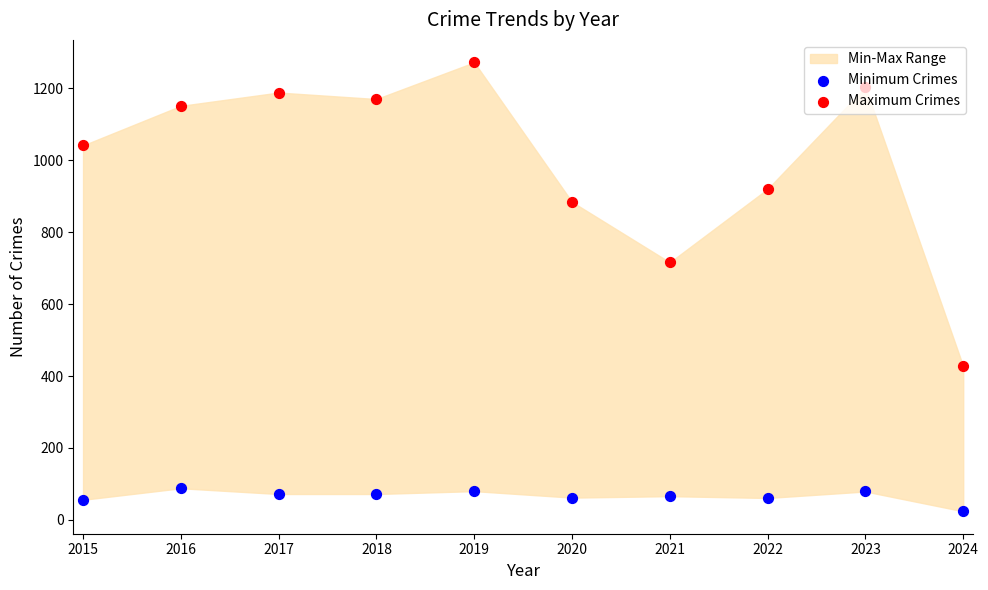

Which series has the largest total across all categories?

Maximum Crimes